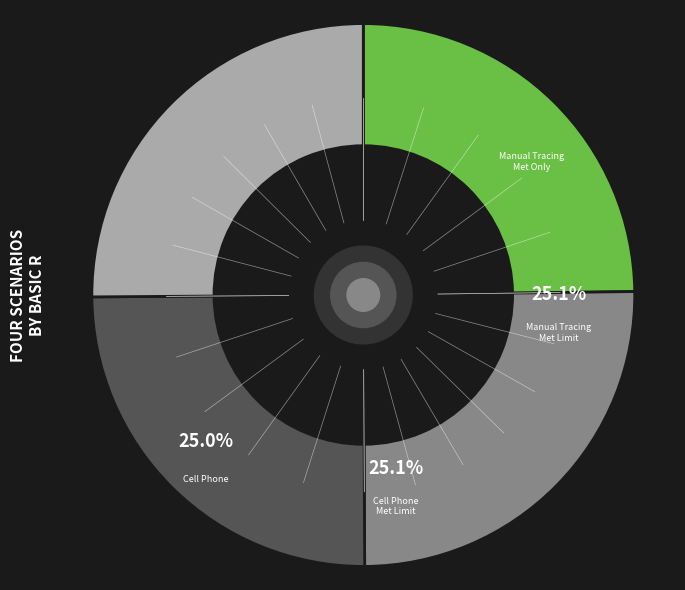

Is there a majority slice in this chart?

No